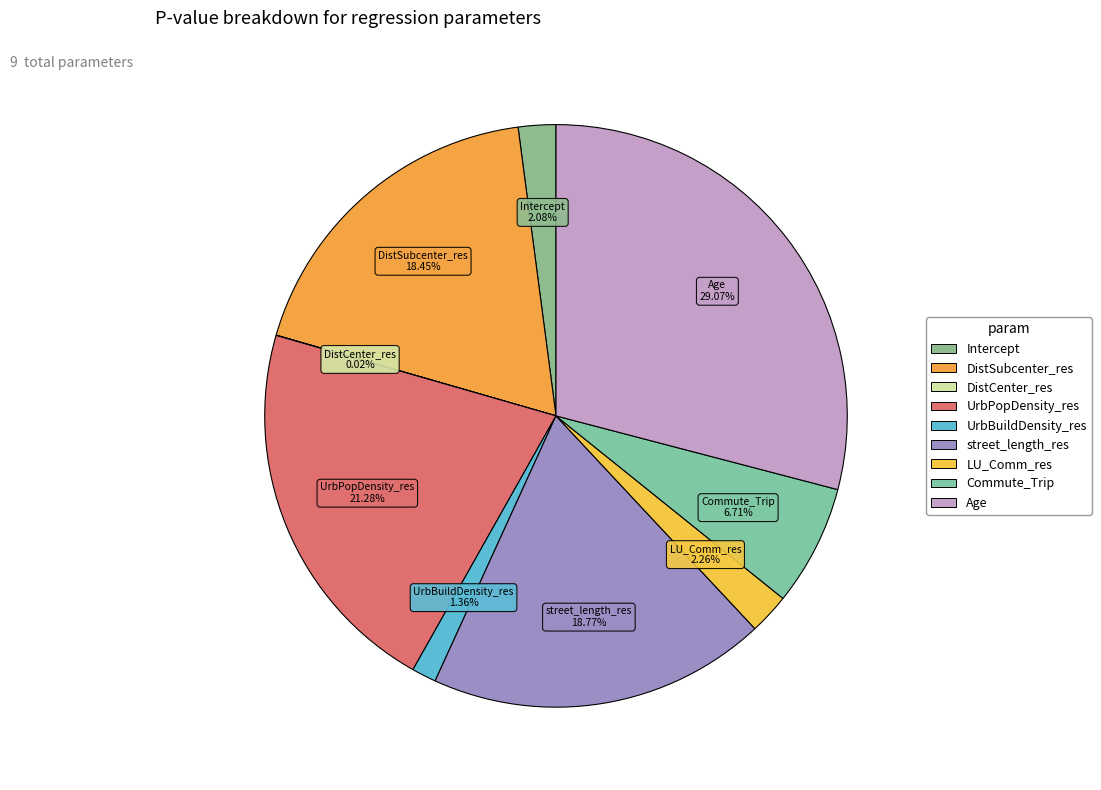

To the nearest percent, what is the difference between the DistSubcenter_res and Age slice percentages?

11%